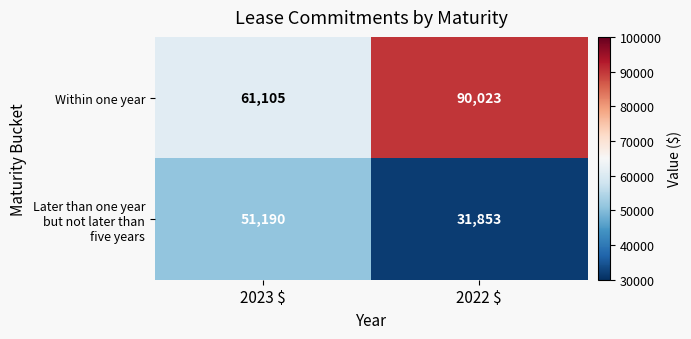

The value of Within one year at 2023 $ is 32395. True or false?

False